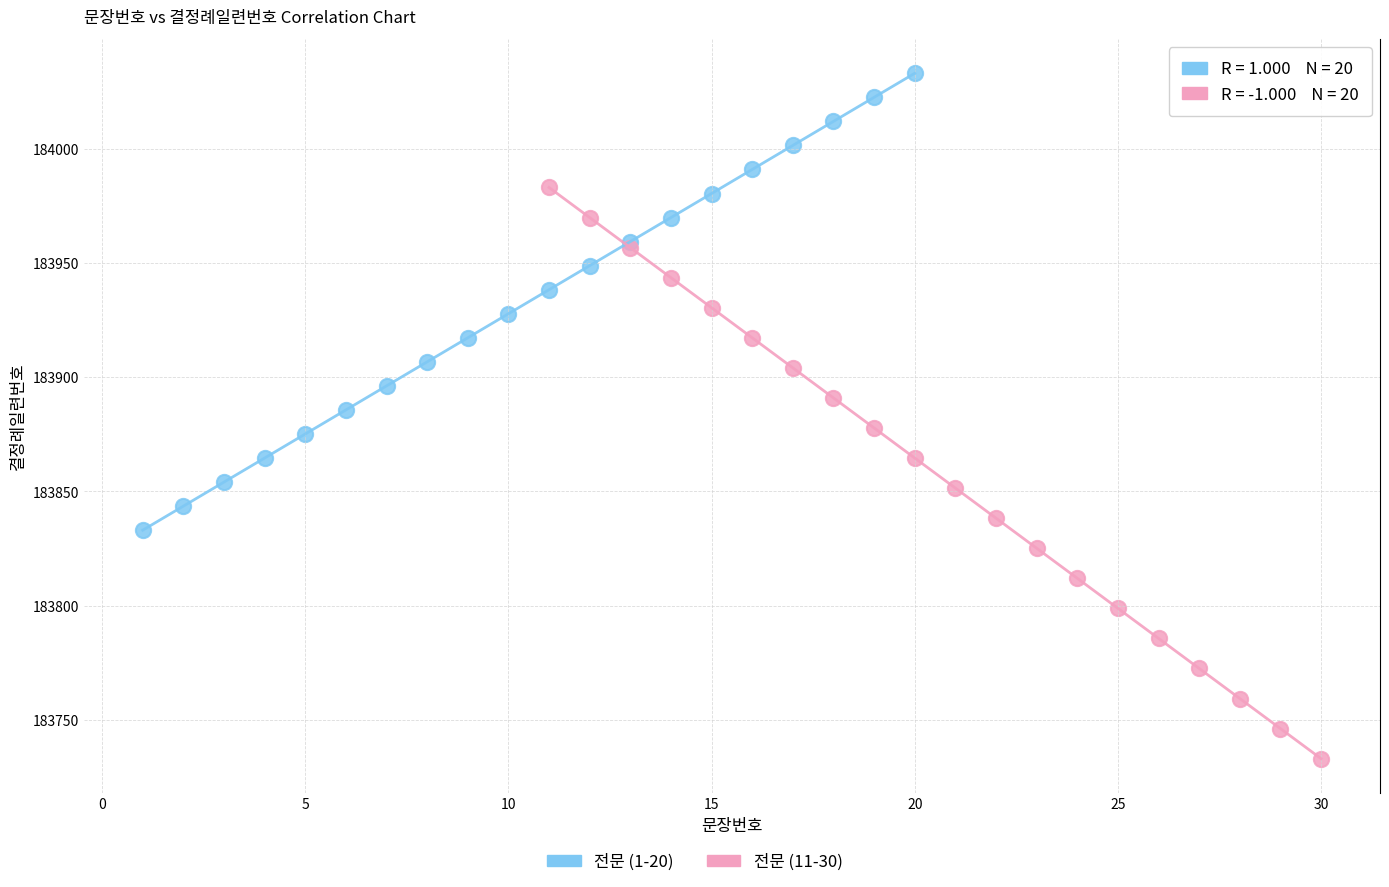

Which series reaches the maximum Y coordinate?

전문 (1-20)